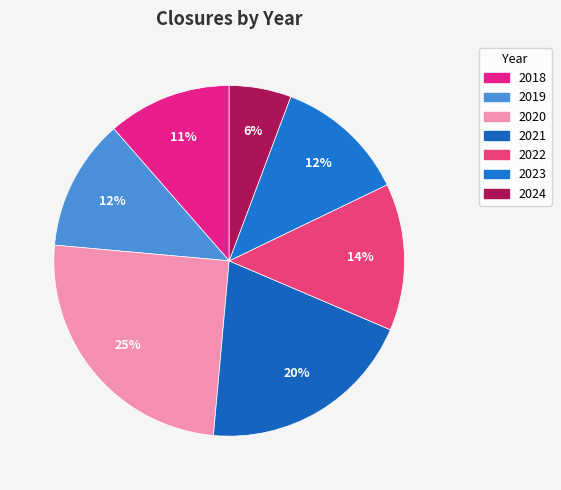

How many segments does this pie chart have?

7